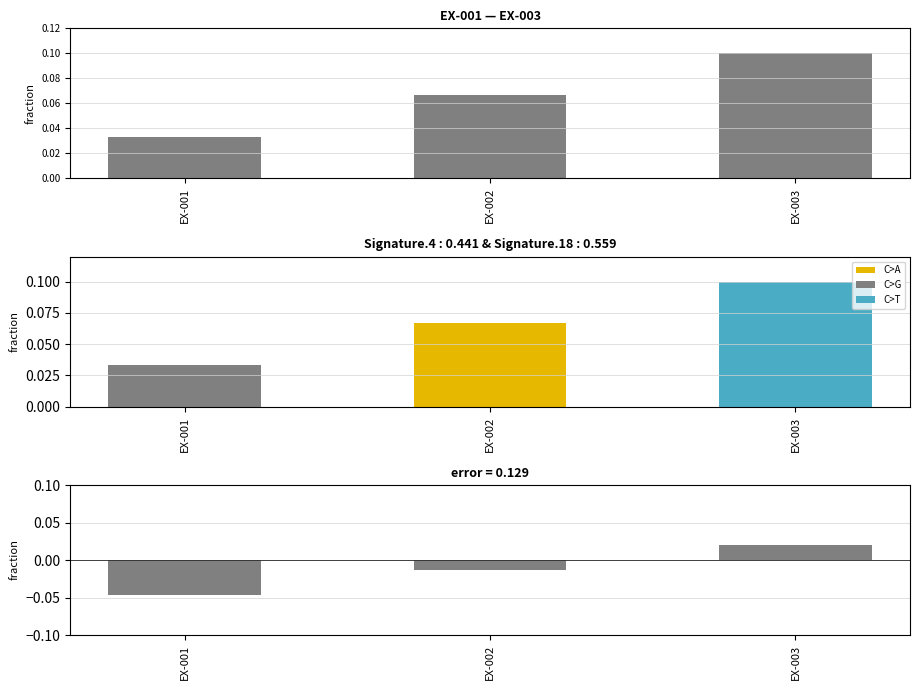

How many values are between 0 and 1?

1